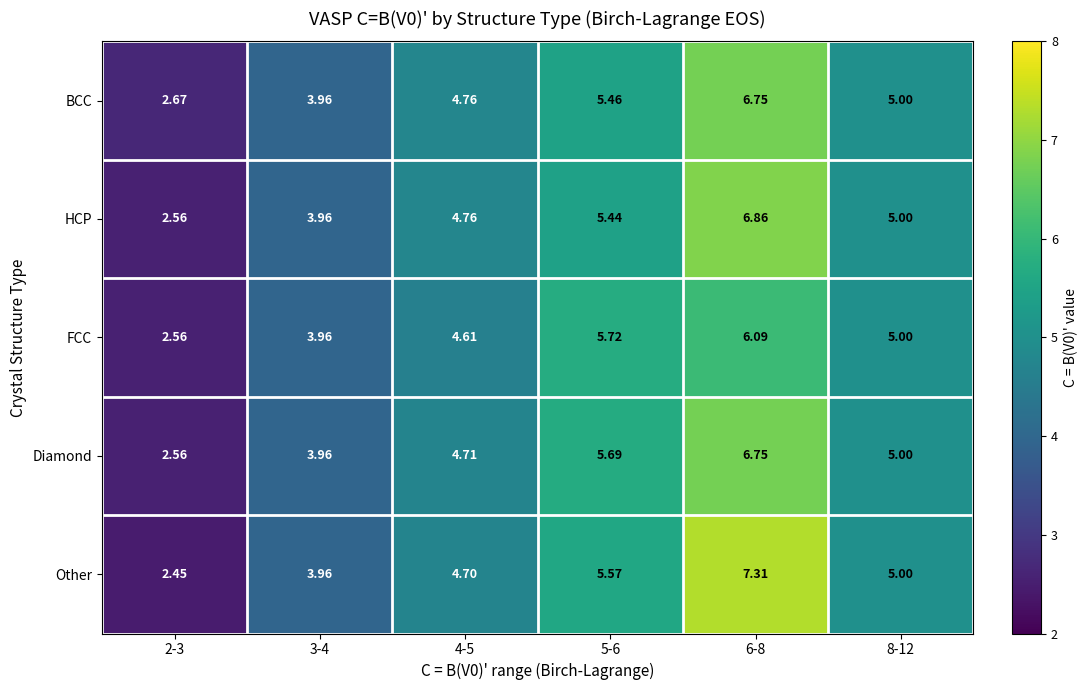

Which series has the largest range (max minus min)?

Other